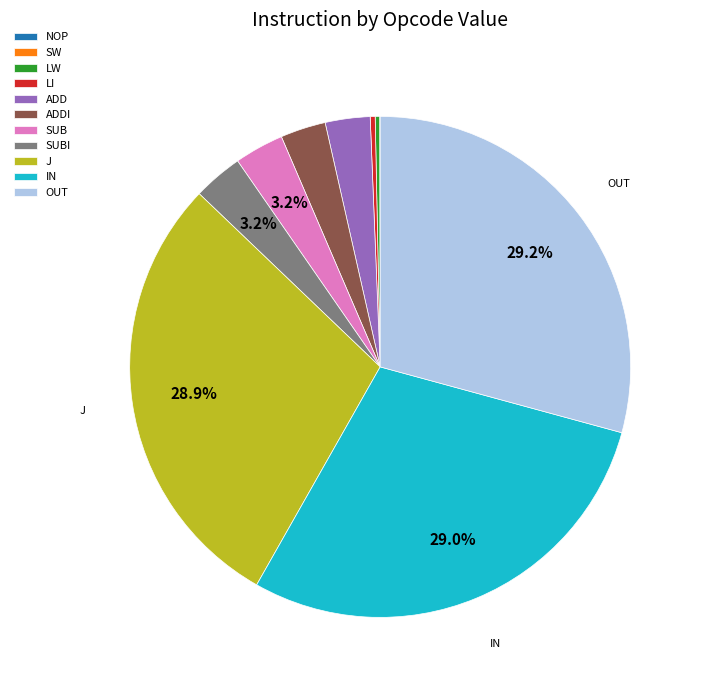

Is there a majority slice in this chart?

No